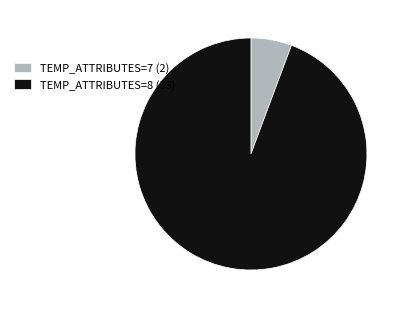

What is the largest slice in the pie chart?

TEMP_ATTRIBUTES=8 (38)